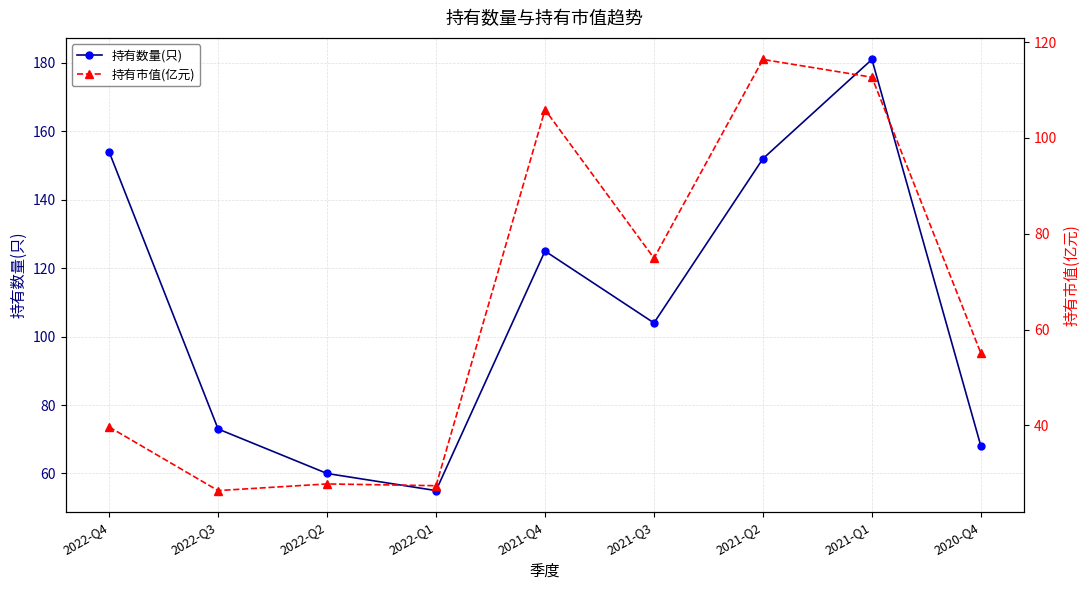

What is the difference between the maximum and minimum values in the 持有市值(亿元) series?

90.0